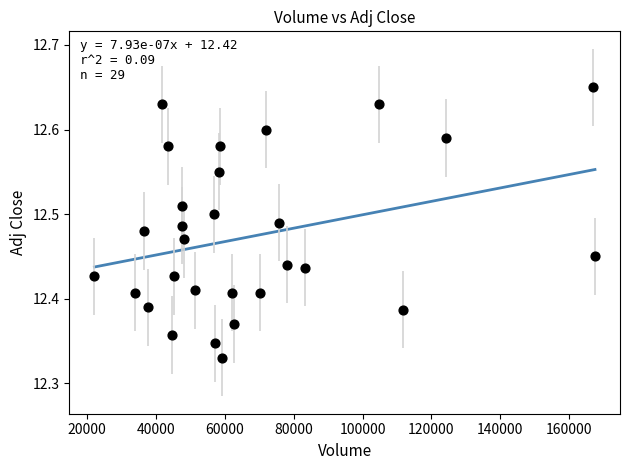

What is the range of X values (max minus min)?

145400.0